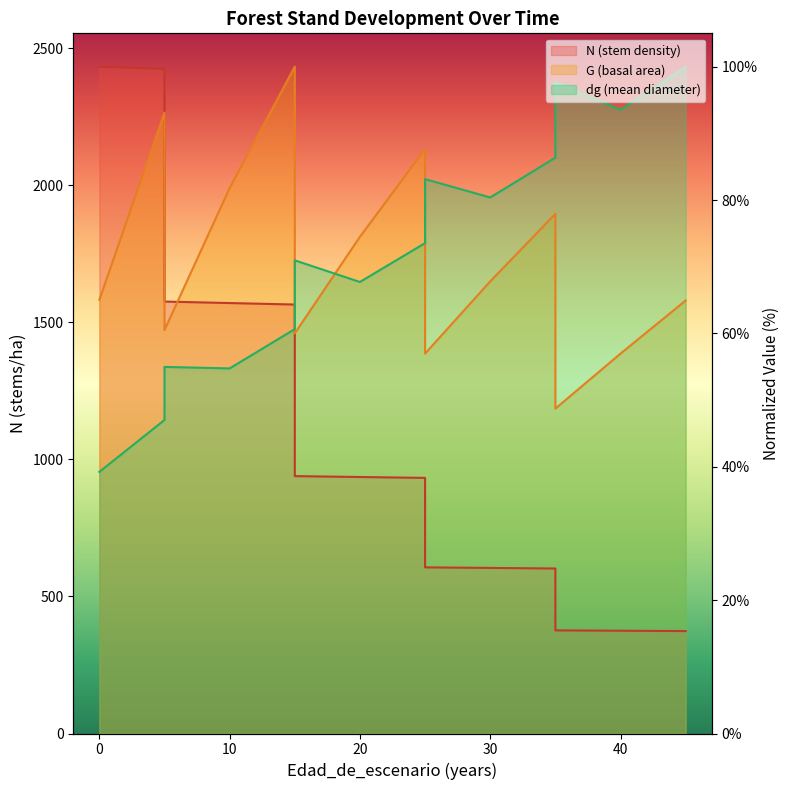

List the series in order of their overall mean, highest first.

G, dg, N